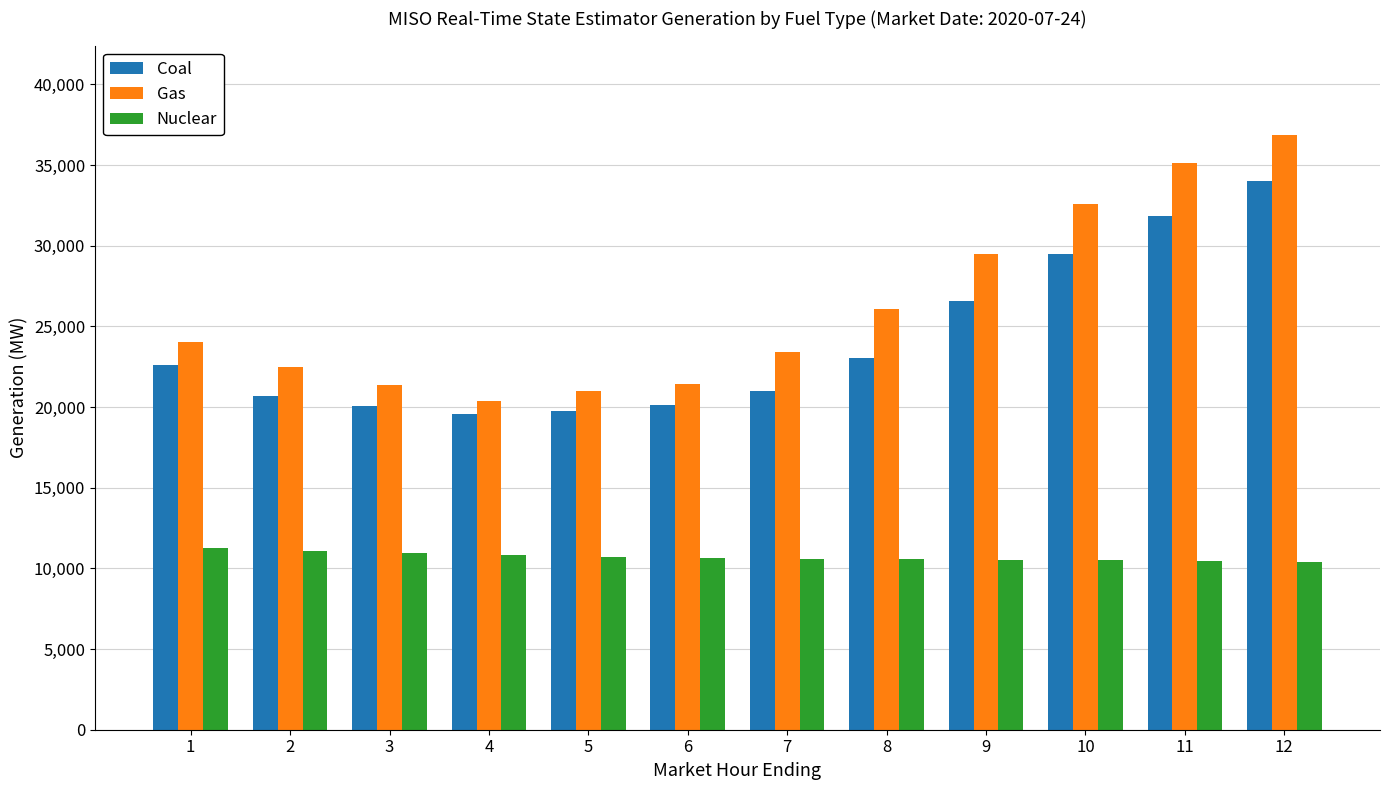

What is the difference between the Nuclear values at 6 and 11?

178.0